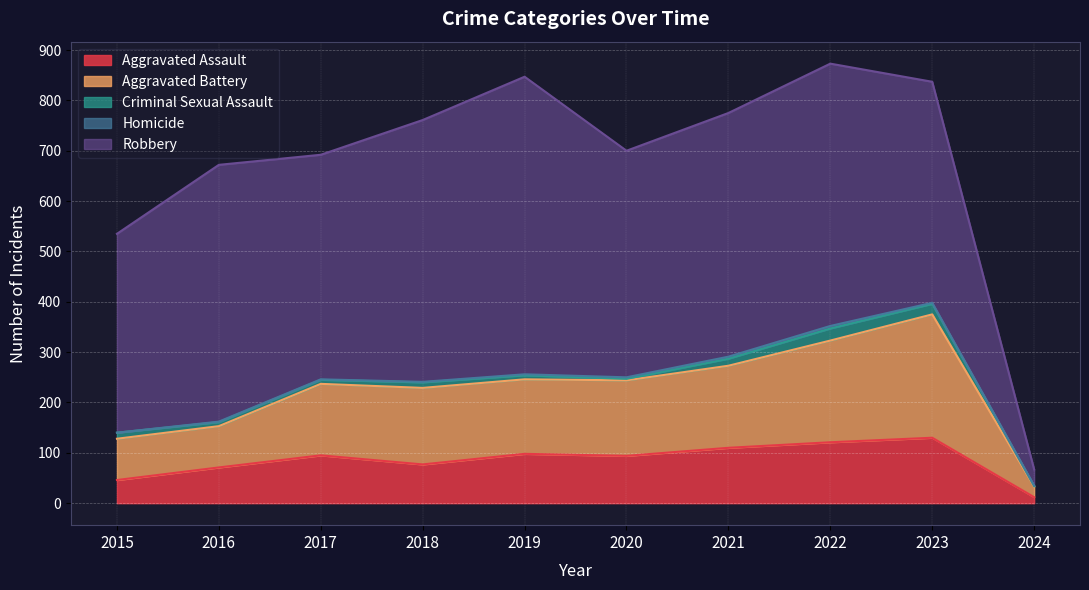

True or false: Criminal Sexual Assault and Robbery cross at least once.

False